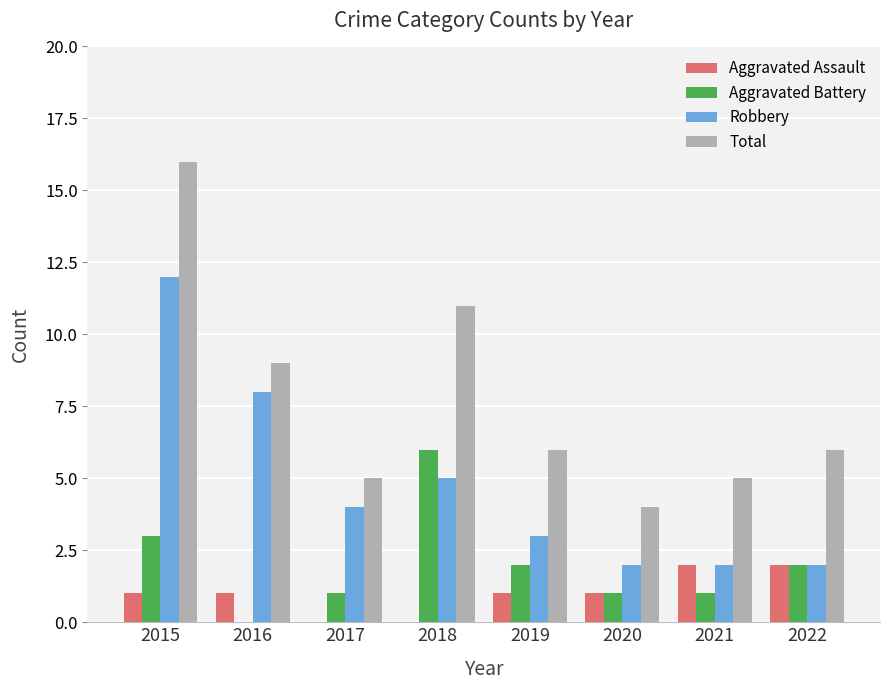

True or false: Robbery has a value of 3 at 2022.

False